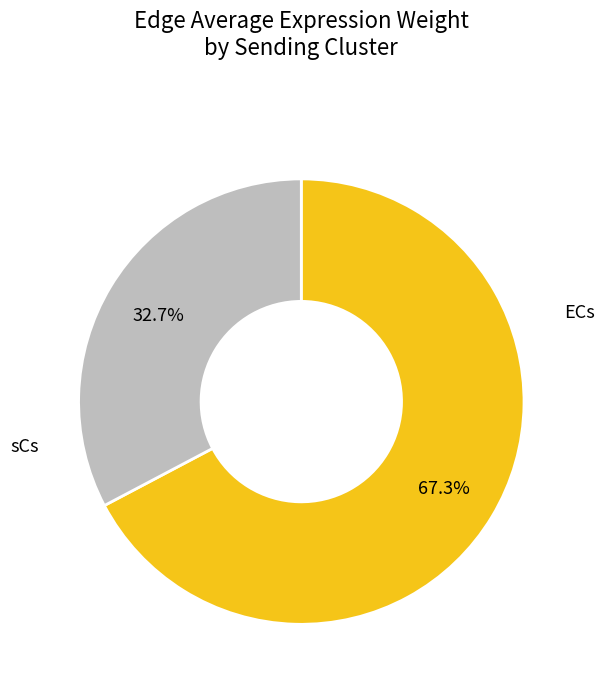

Is there a majority slice in this chart?

Yes